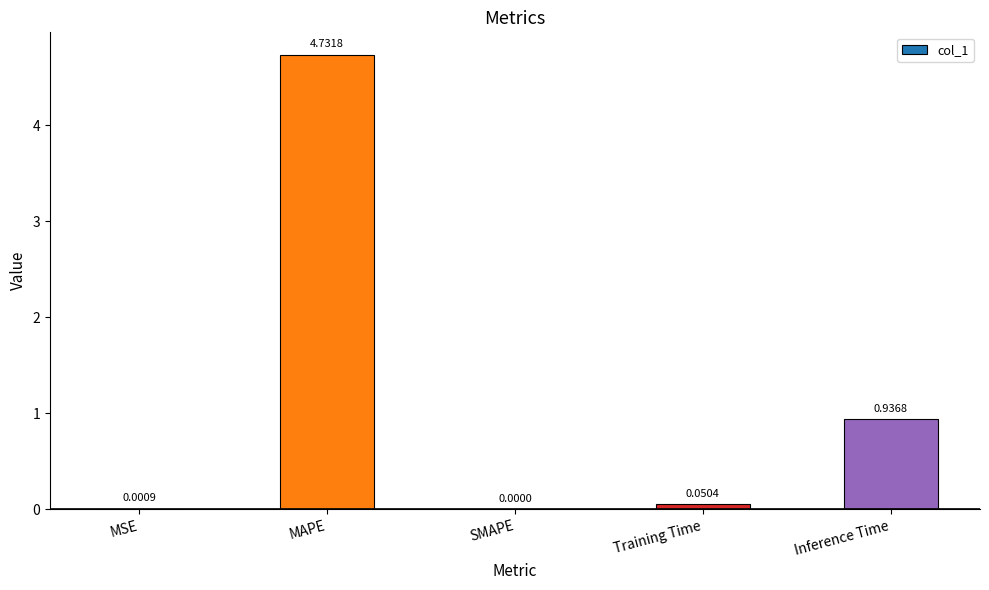

What is the change in value from MAPE to Inference Time?

-3.8